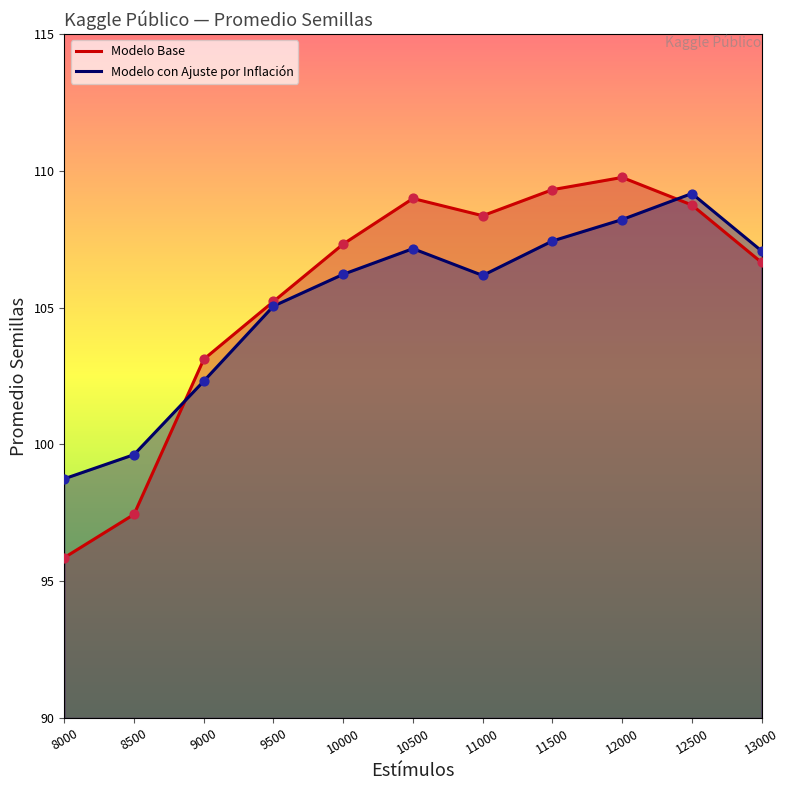

Which series has the largest total across all categories?

Modelo Base